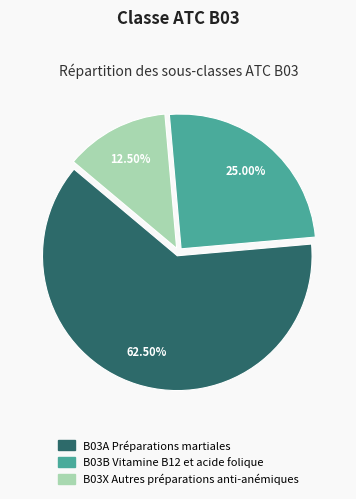

Does B03A Préparations martiales account for over 50% of the chart?

Yes